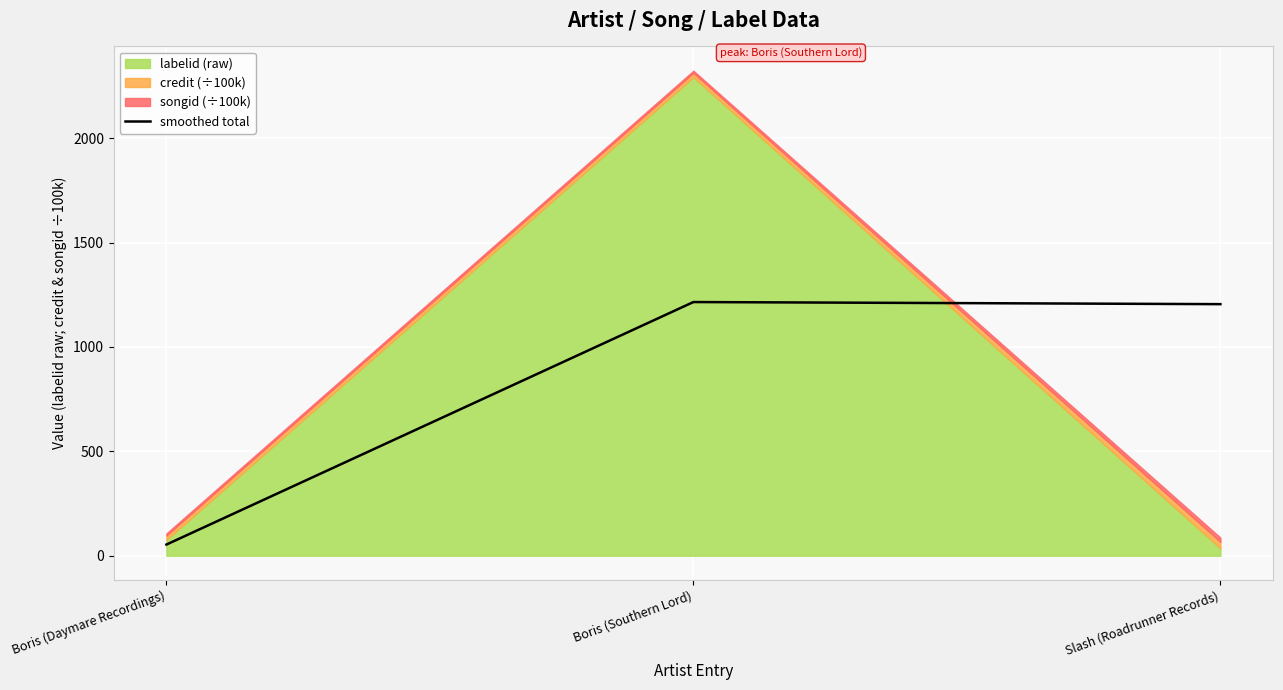

What is the smallest value displayed?

53.5